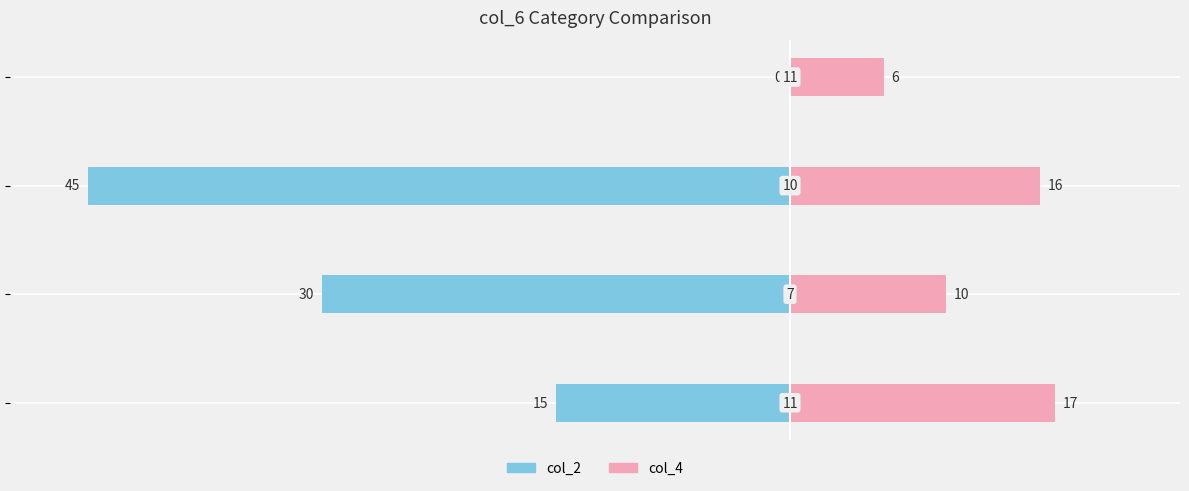

Which series has the widest spread of values?

col_2